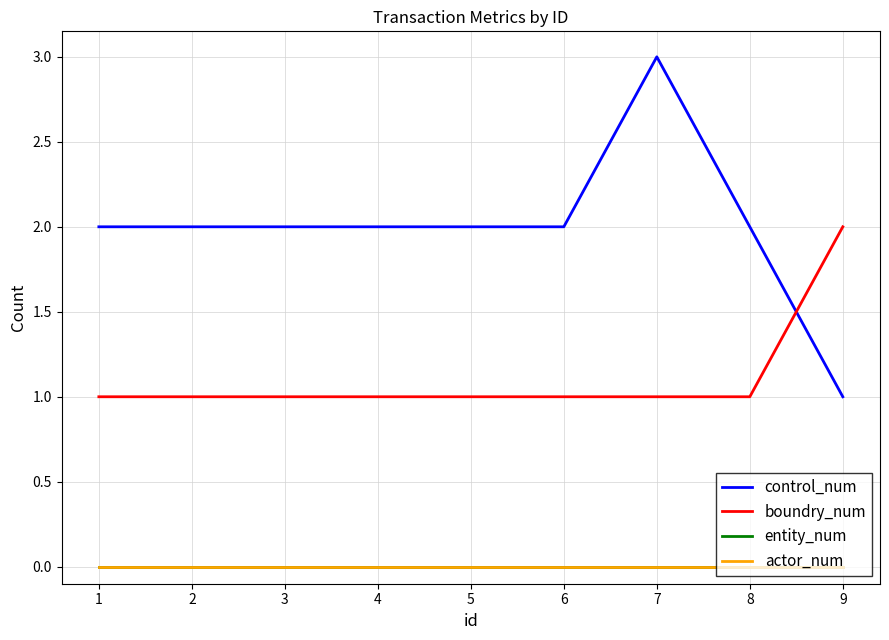

How many lines are shown in the chart?

4